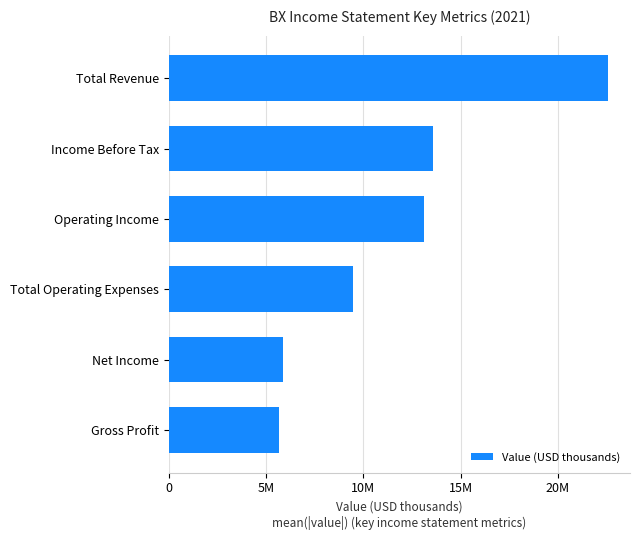

Rank the categories by value from highest to lowest.

Total Revenue, Income Before Tax, Operating Income, Total Operating Expenses, Net Income, Gross Profit